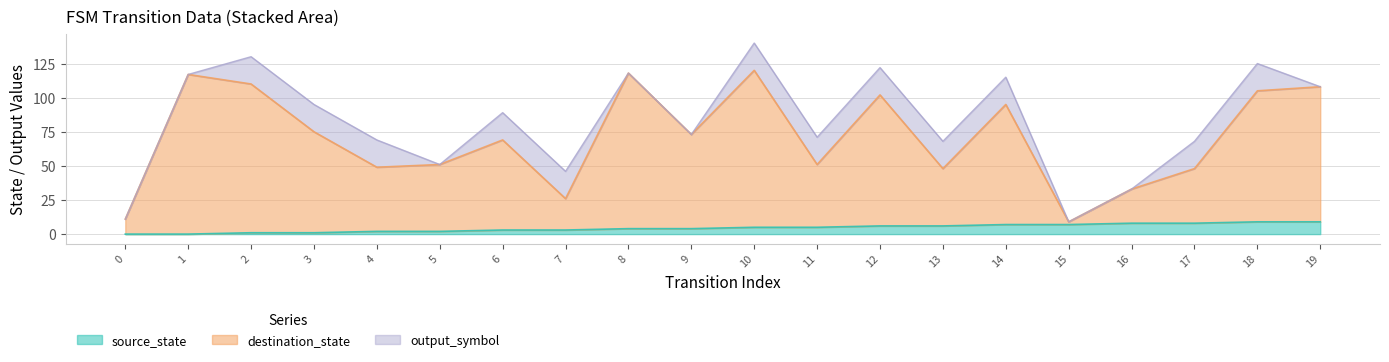

Which series has the largest total across all categories?

destination_state